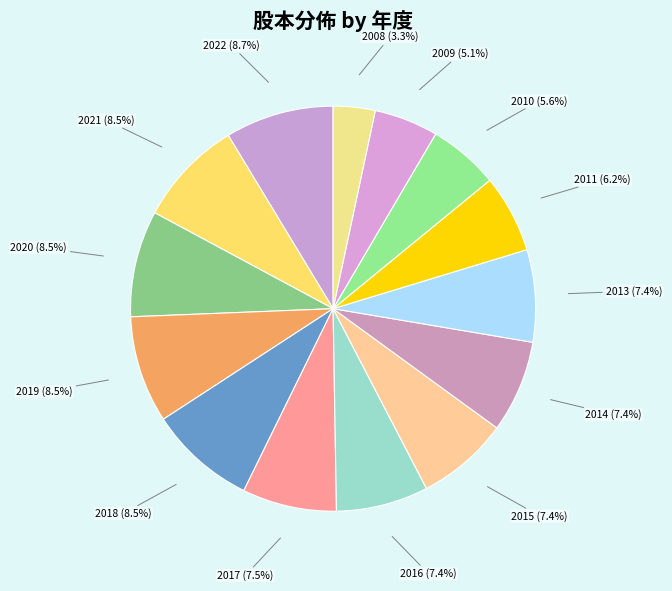

Which category has the smallest portion of the pie?

2008